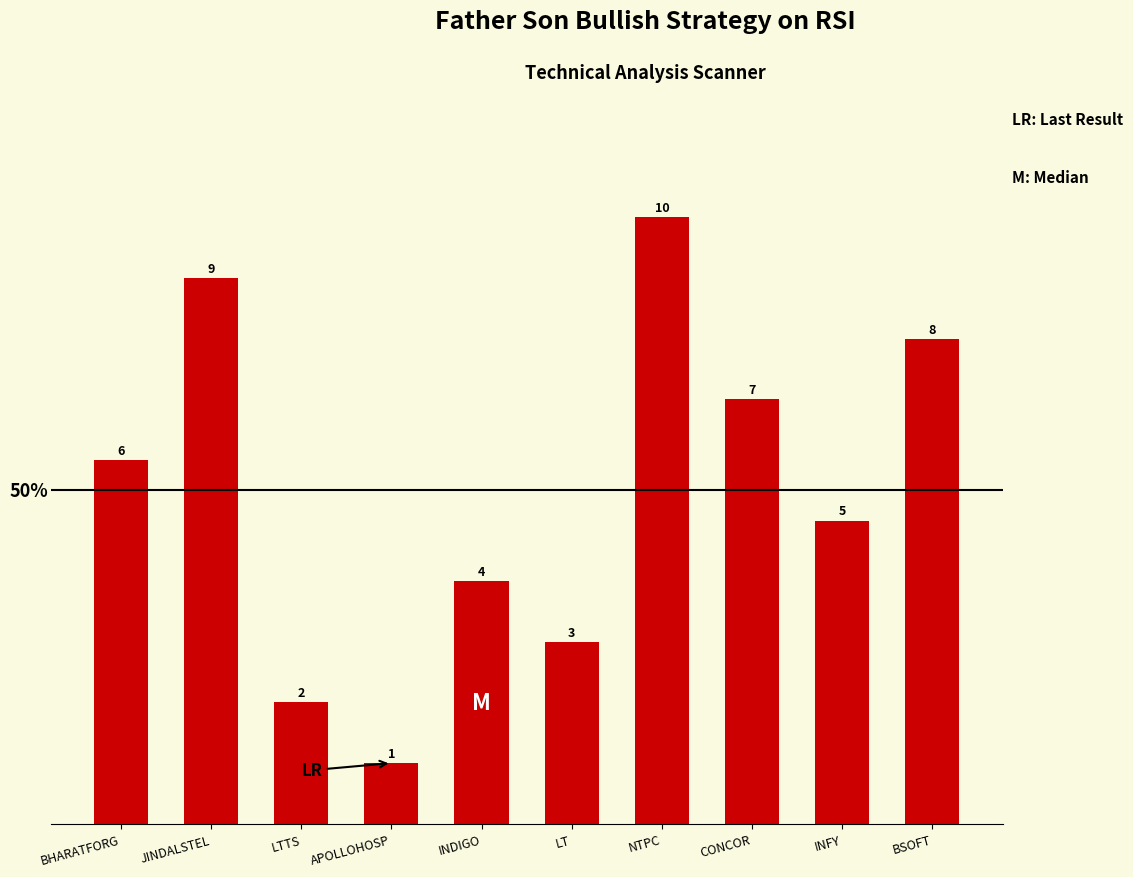

What is the change in value from NTPC to CONCOR?

-3